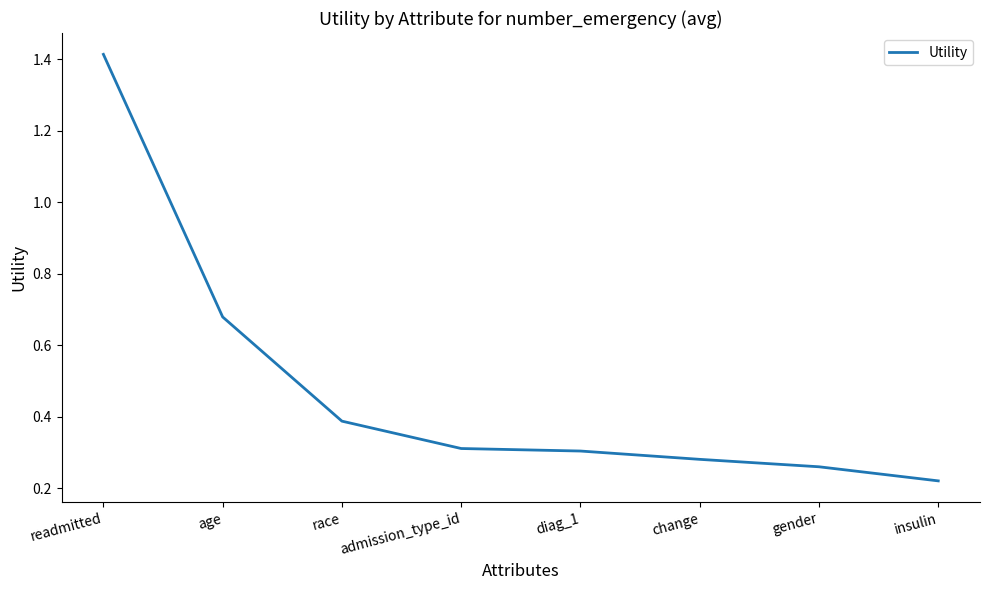

Which label corresponds to the largest value in the chart?

readmitted